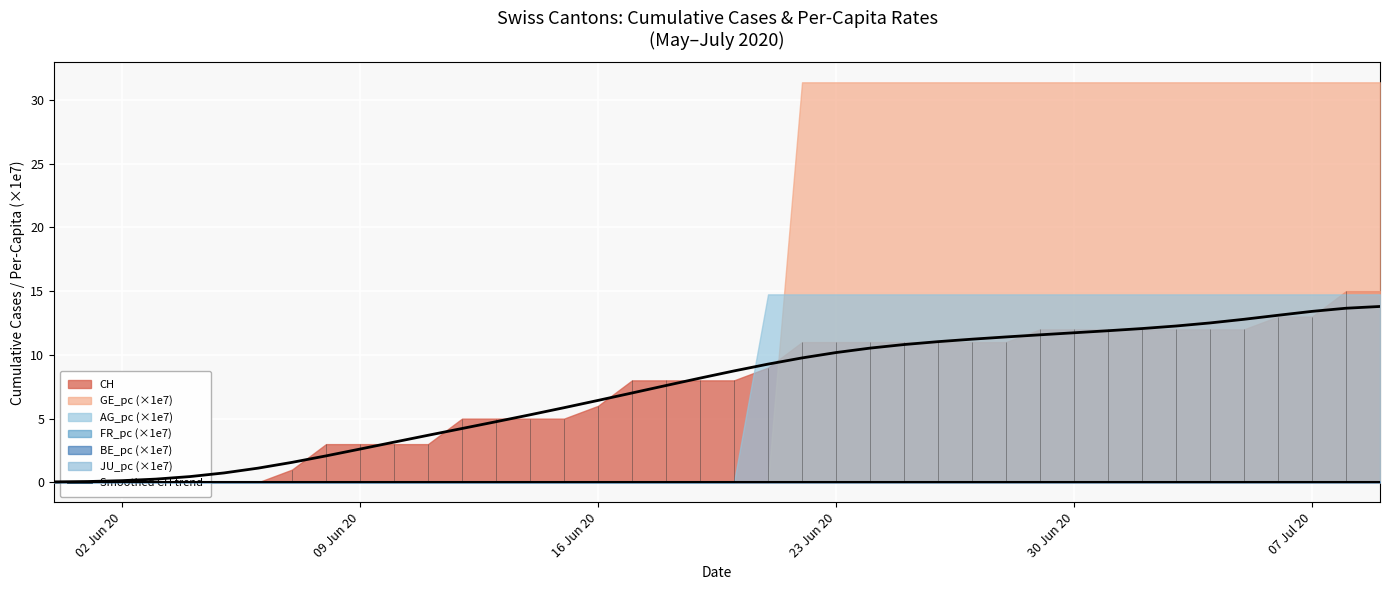

True or false: Smoothed CH trend has a value of 4.1 at 16 Jun 20.

False